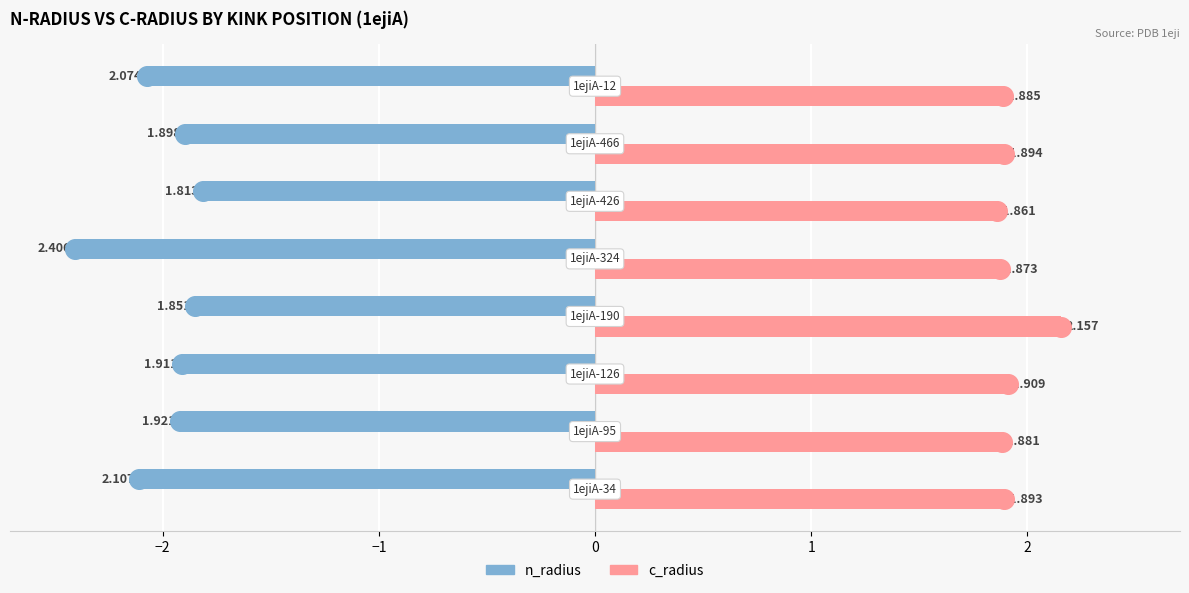

Which series has the widest spread of Y values?

n_radius